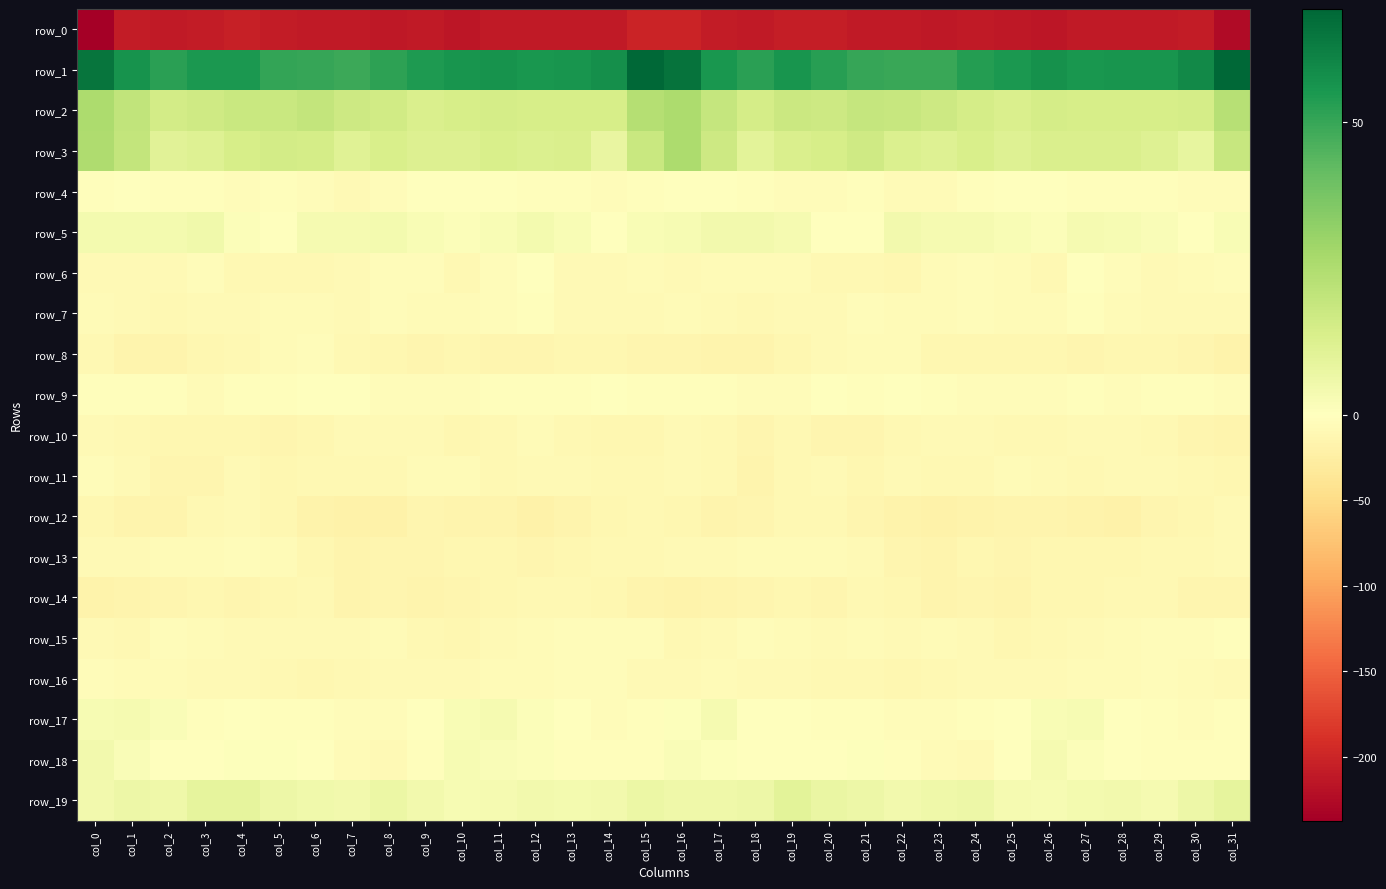

What is the sum of all row_16 values?

-255.4